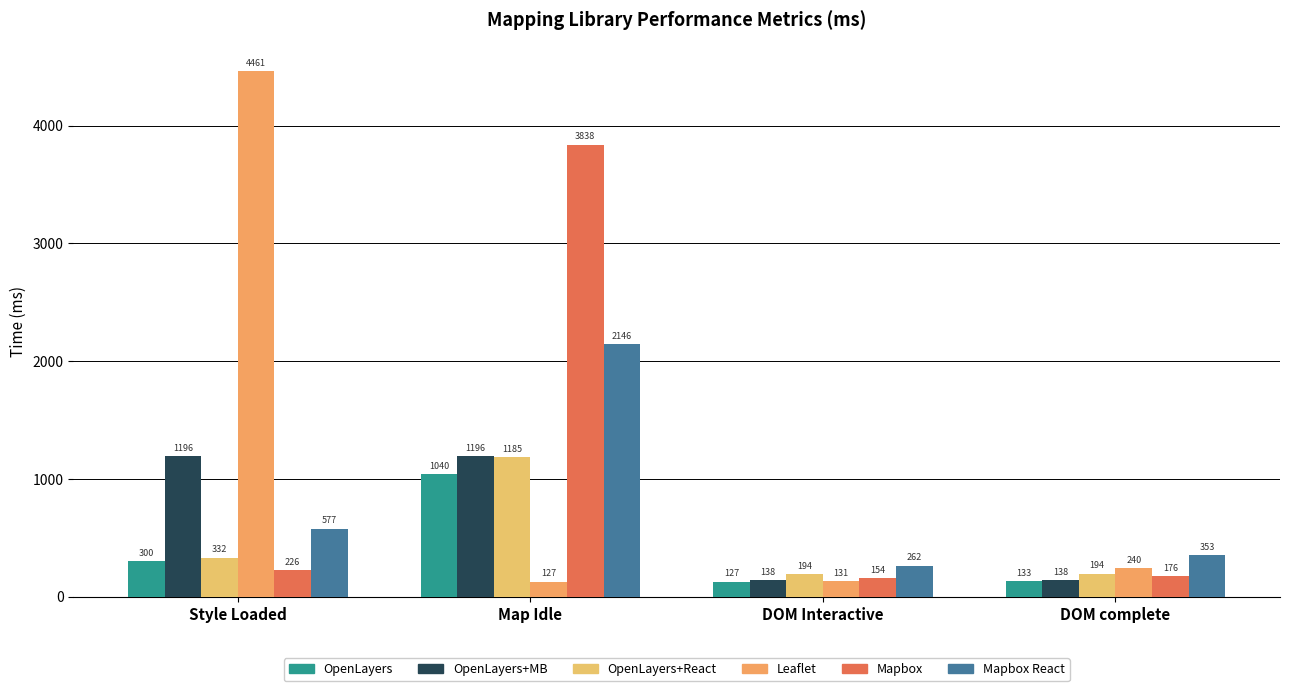

Rank the series by their maximum value, from highest to lowest.

Leaflet, Mapbox, Mapbox React, OpenLayers+MB, OpenLayers+React, OpenLayers